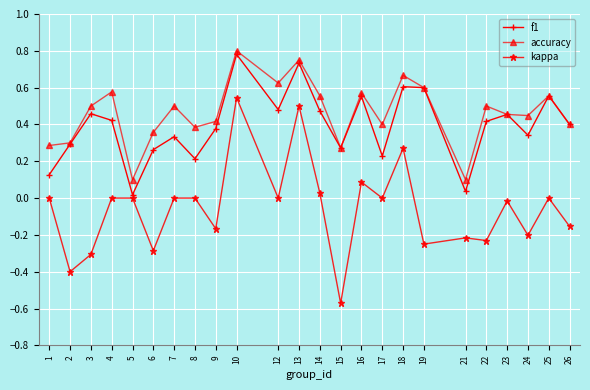

The accuracy series shows 0.2 at 23. True or false?

False